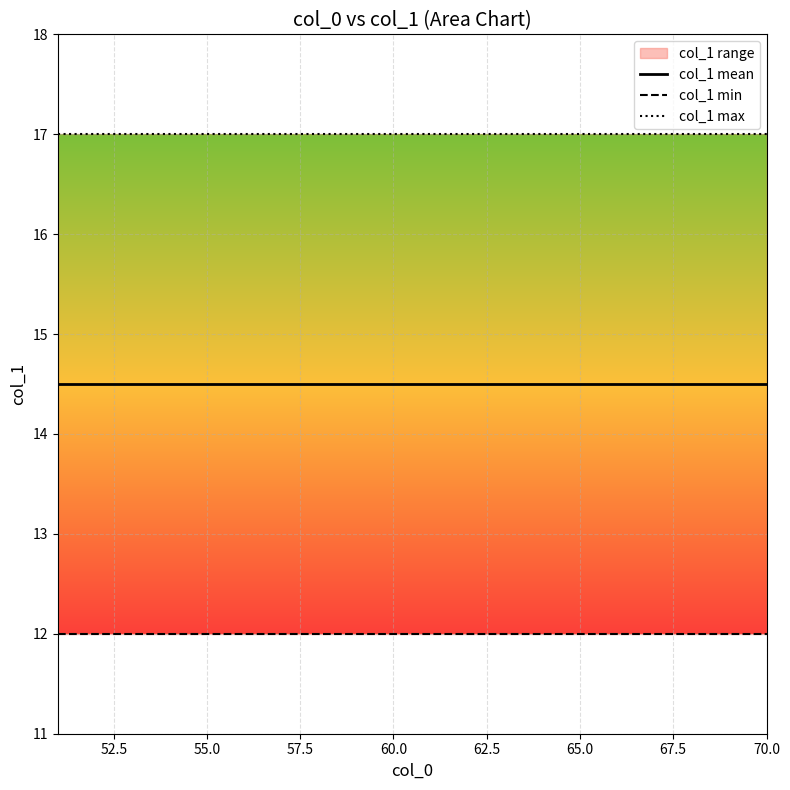

Reading right to left, transcribe all the data shown in this chart.

col_1 mean: 14.5	14.5	14.5	14.5	14.5	14.5	14.5	14.5	14.5	14.5	14.5	14.5	14.5	14.5	14.5	14.5	14.5	14.5	14.5	14.5
col_1 min: 12.0	12.0	12.0	12.0	12.0	12.0	12.0	12.0	12.0	12.0	12.0	12.0	12.0	12.0	12.0	12.0	12.0	12.0	12.0	12.0
col_1 max: 17.0	17.0	17.0	17.0	17.0	17.0	17.0	17.0	17.0	17.0	17.0	17.0	17.0	17.0	17.0	17.0	17.0	17.0	17.0	17.0